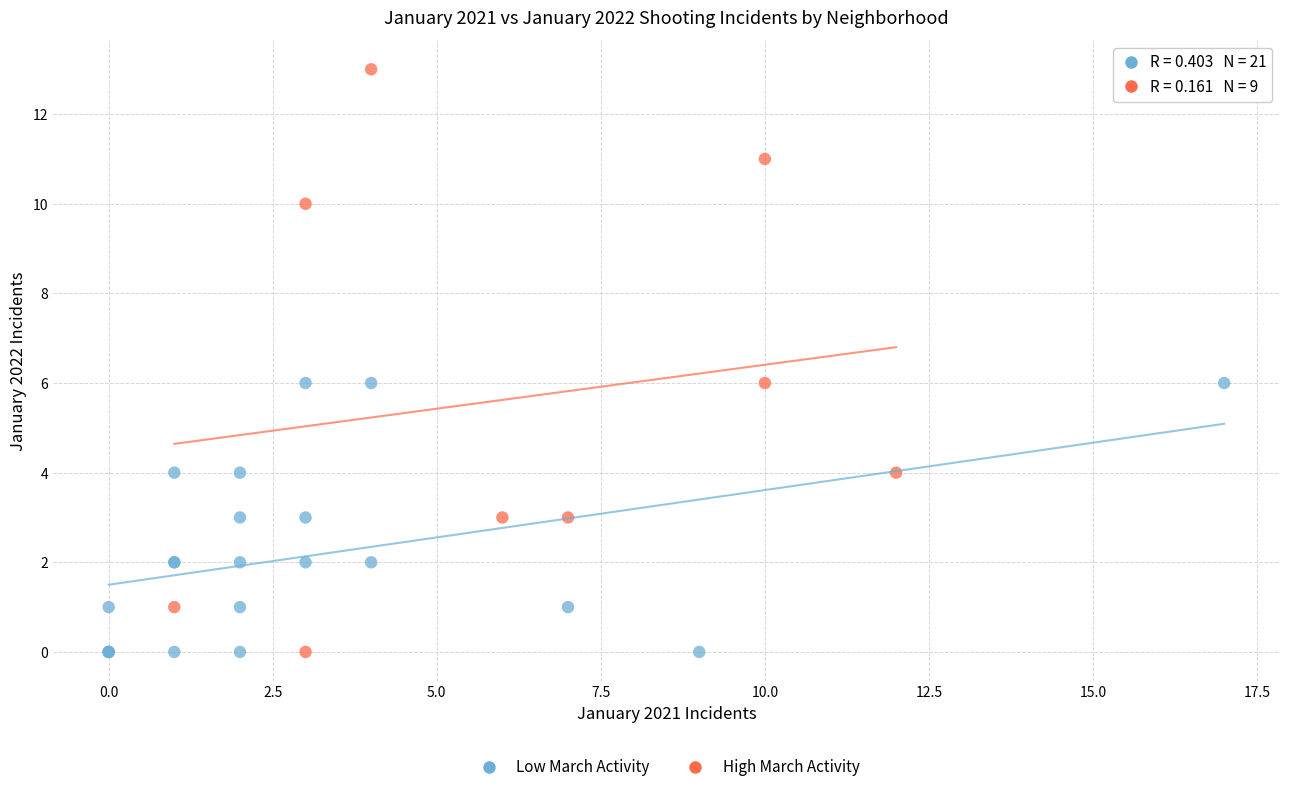

Which series reaches the maximum Y coordinate?

High March Activity